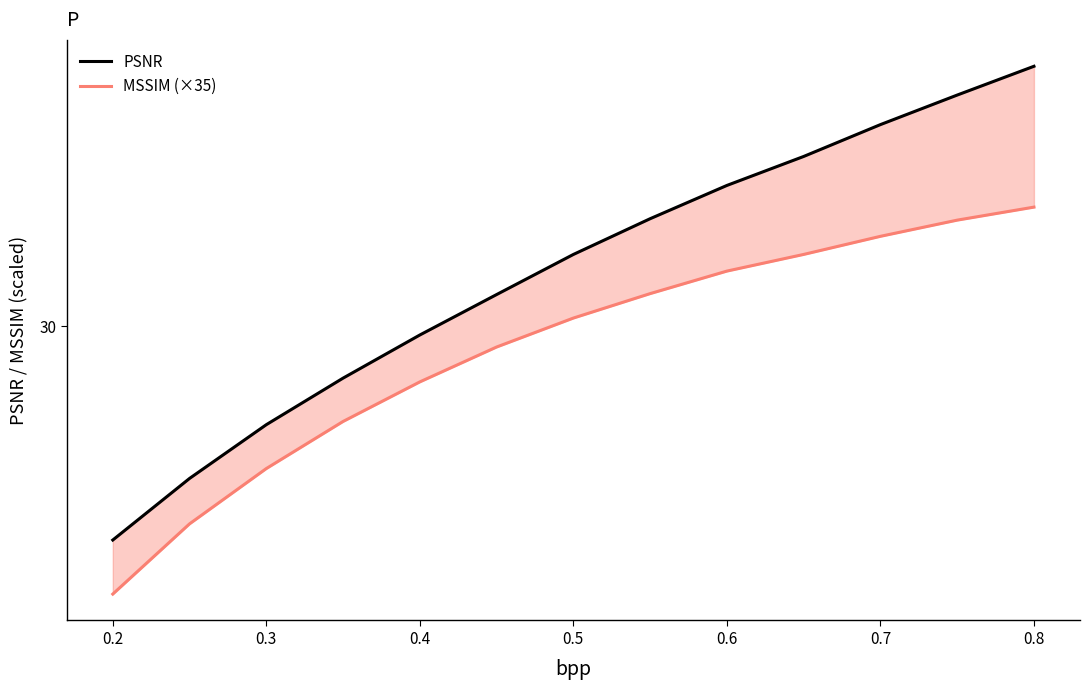

The MSSIM (×35) series shows 17.5 at 0.4. True or false?

False